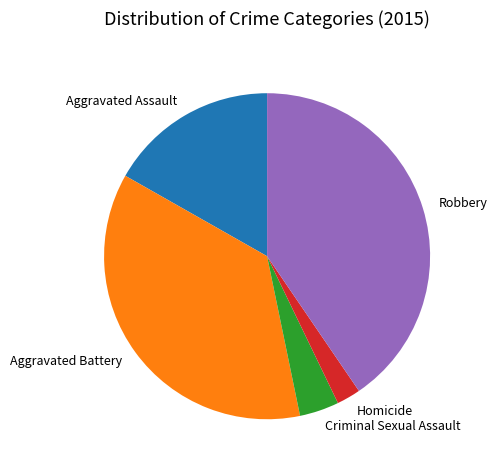

Is Aggravated Assault the majority of the pie?

No